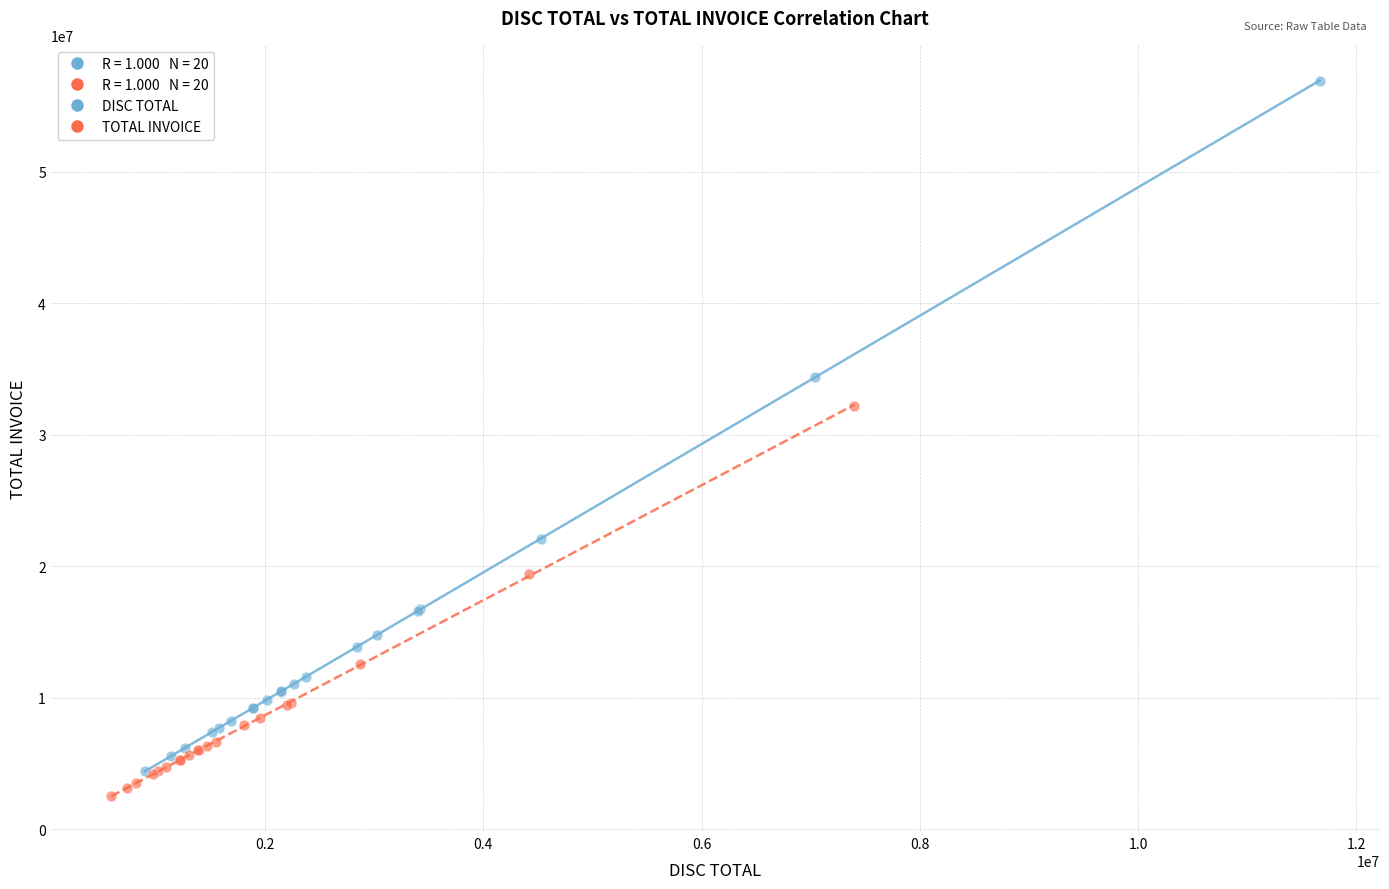

Which series has the largest Y range (max minus min)?

DISC TOTAL